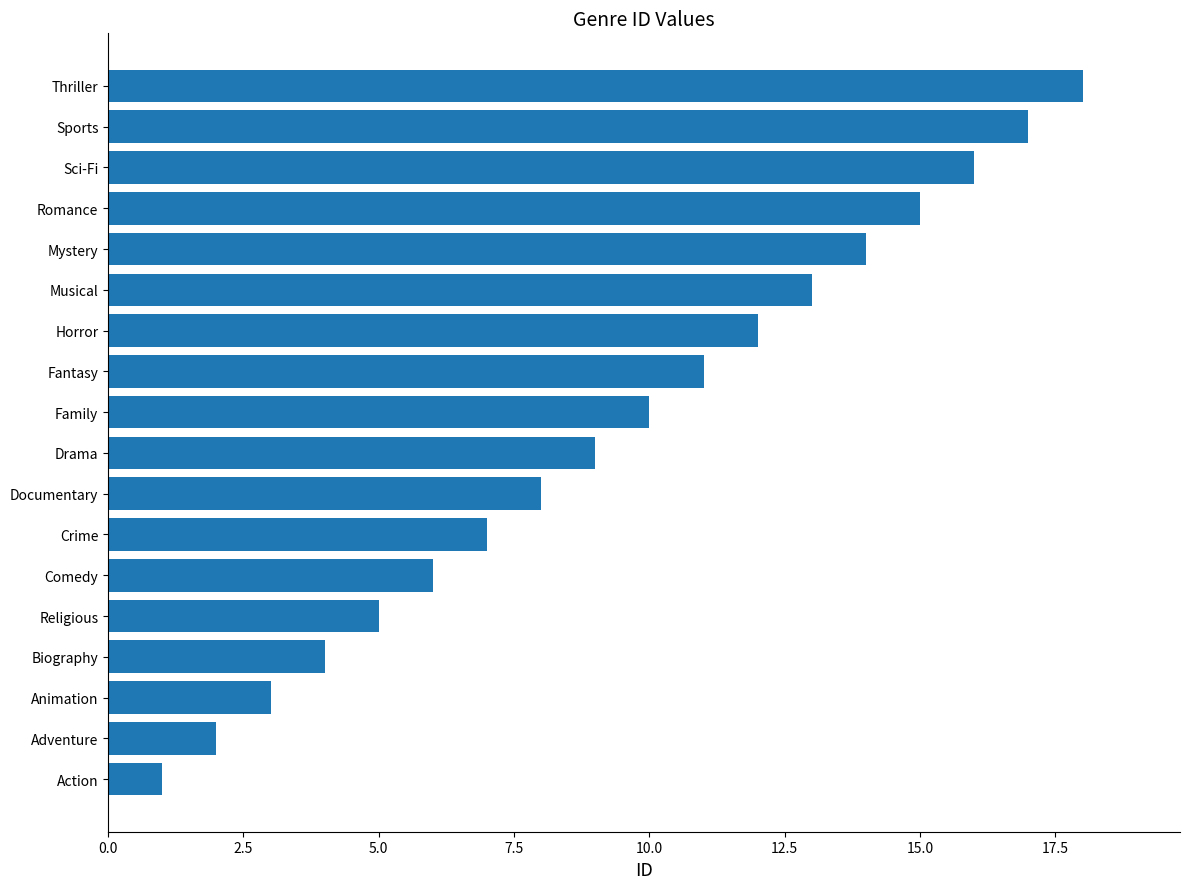

Rank the categories by value from lowest to highest.

Action, Adventure, Animation, Biography, Religious, Comedy, Crime, Documentary, Drama, Family, Fantasy, Horror, Musical, Mystery, Romance, Sci-Fi, Sports, Thriller